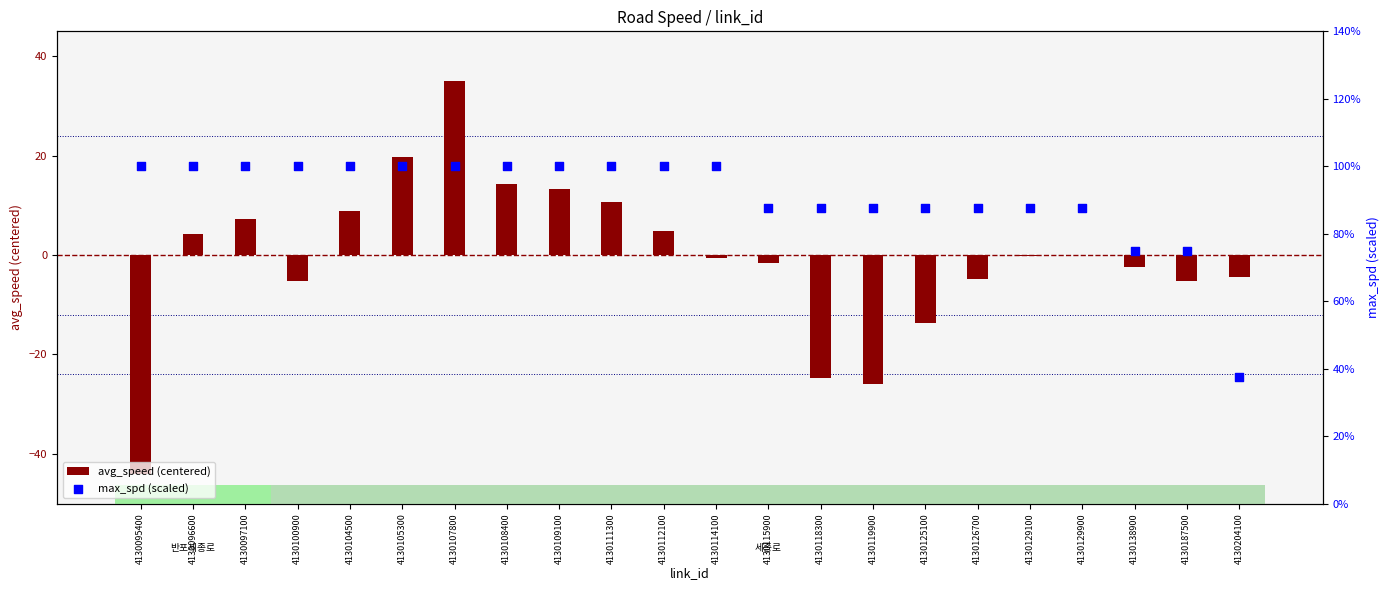

Which series has the widest spread of Y values?

avg_speed (centered)